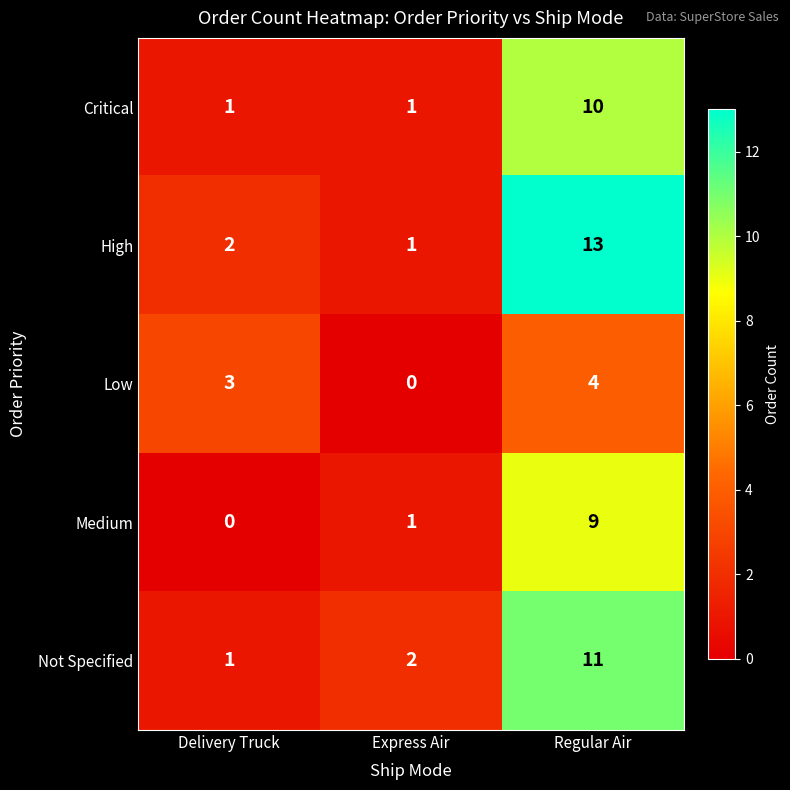

How many Medium values are between 0 and 9?

3